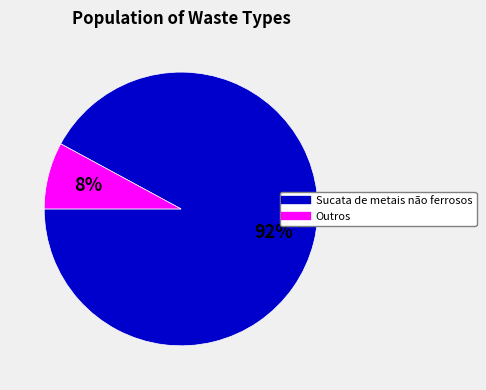

Does any single category account for the majority?

Yes